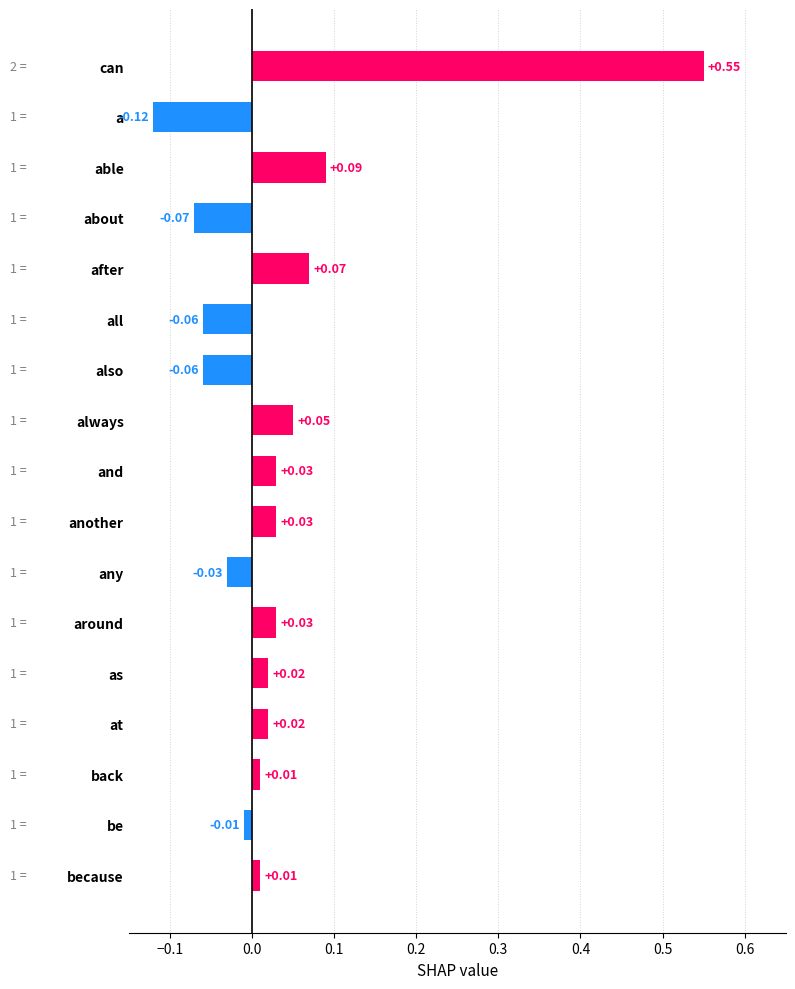

Does the chart contain any negative values?

Yes